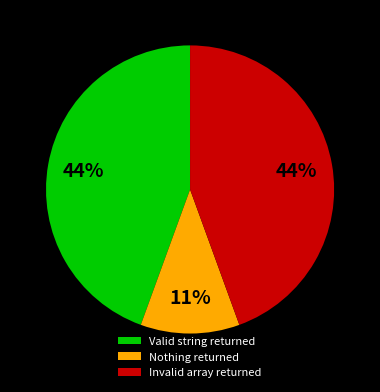

True or false: Nothing returned accounts for 11% of the total.

True